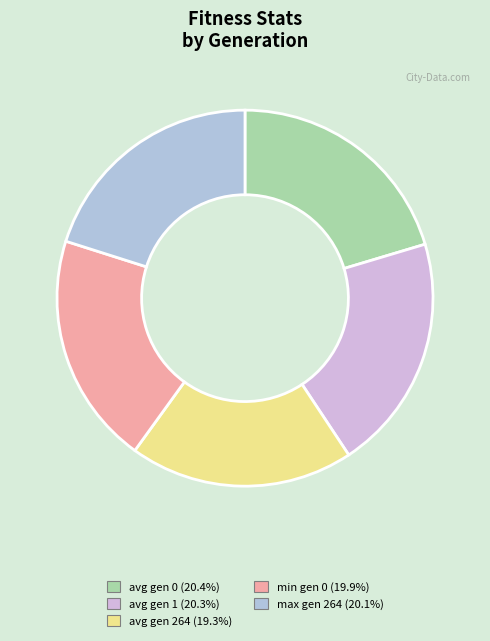

To the nearest percent, what is the difference between the largest and smallest slice percentages?

1%